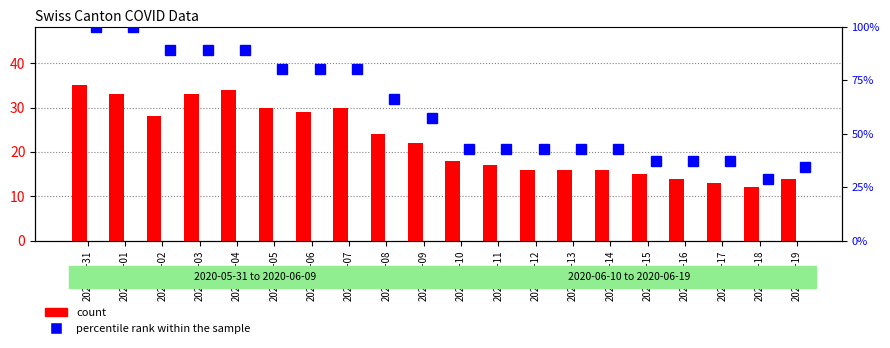

What is the difference between the highest and lowest values at 2020-06-12?

27.0